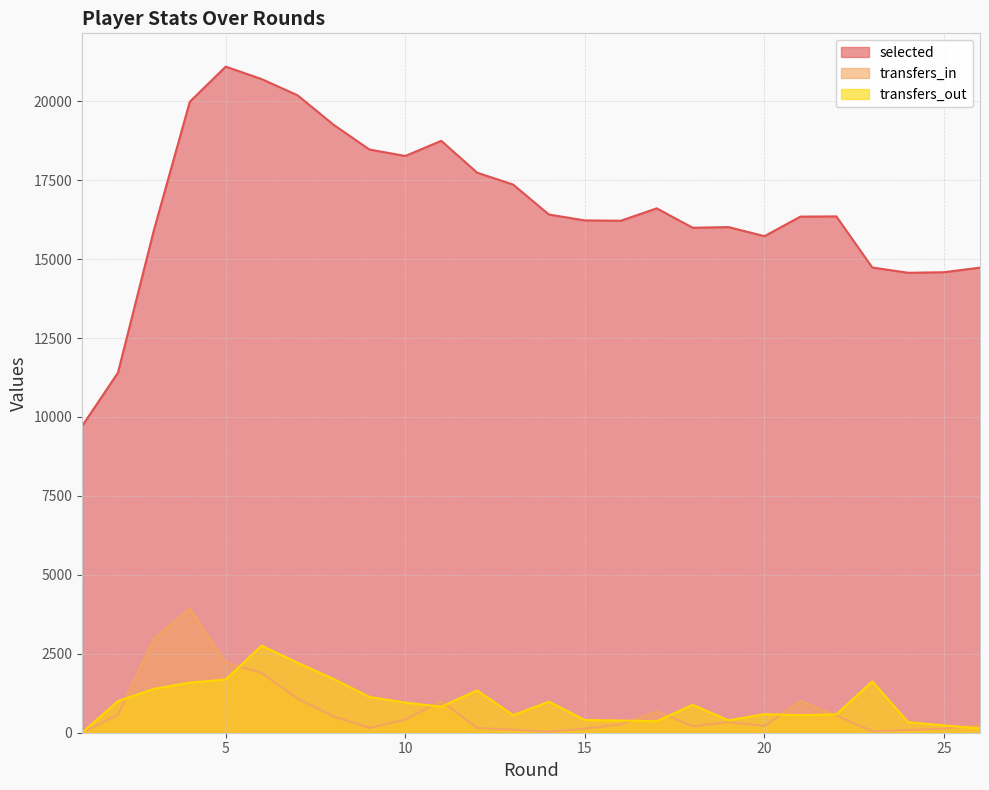

Rank the series at 16 from lowest to highest value.

transfers_in, transfers_out, selected